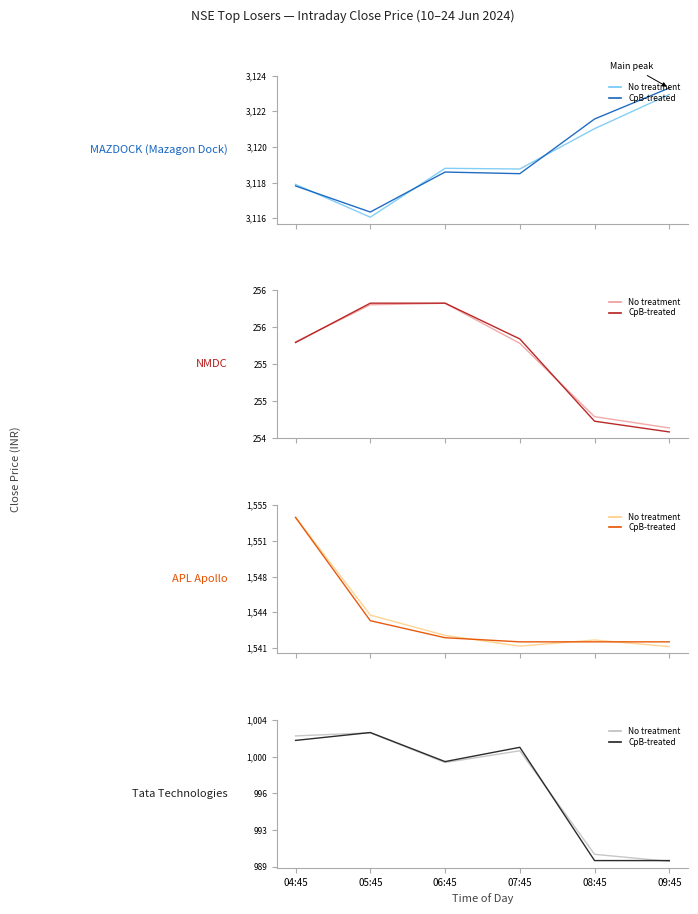

What is the sum of the NMDC values at 07:45 and 08:45?

510.9